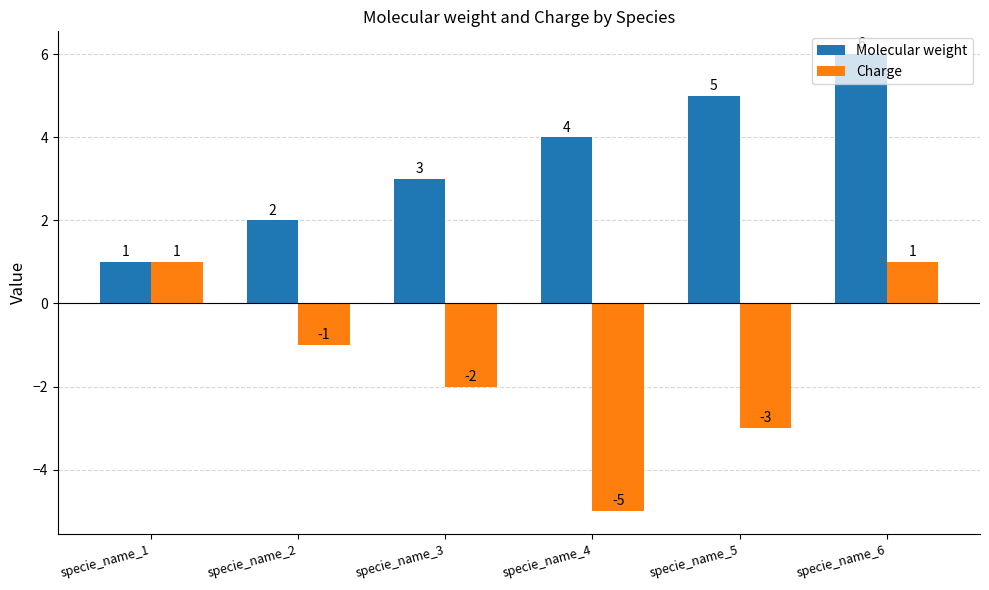

What is the total value across all series at specie_name_3?

1